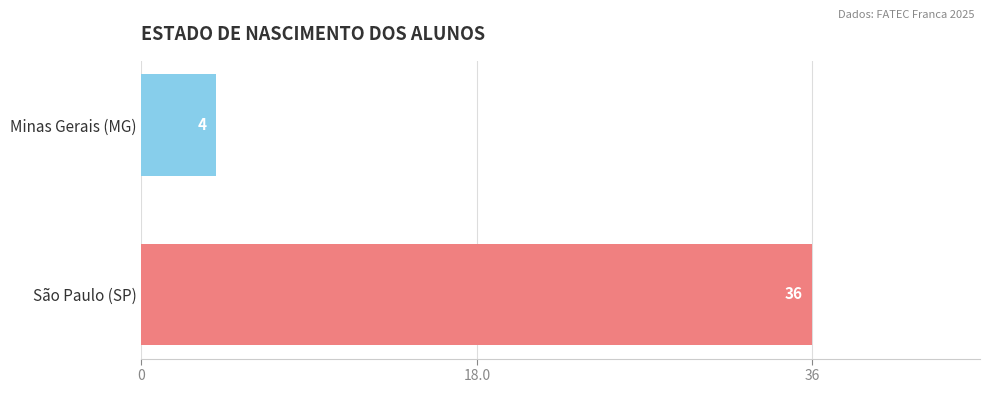

Count the number of categories in the chart.

2